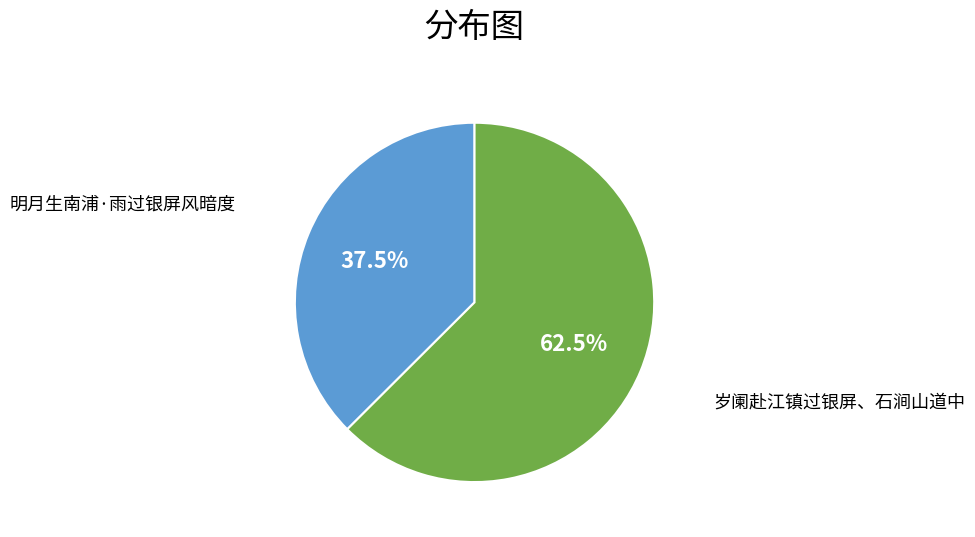

Does 明月生南浦·雨过银屏风暗度 account for over 50% of the chart?

No